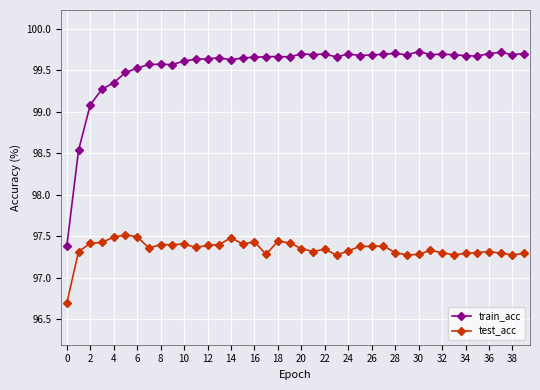

Count the number of data series in this chart.

2